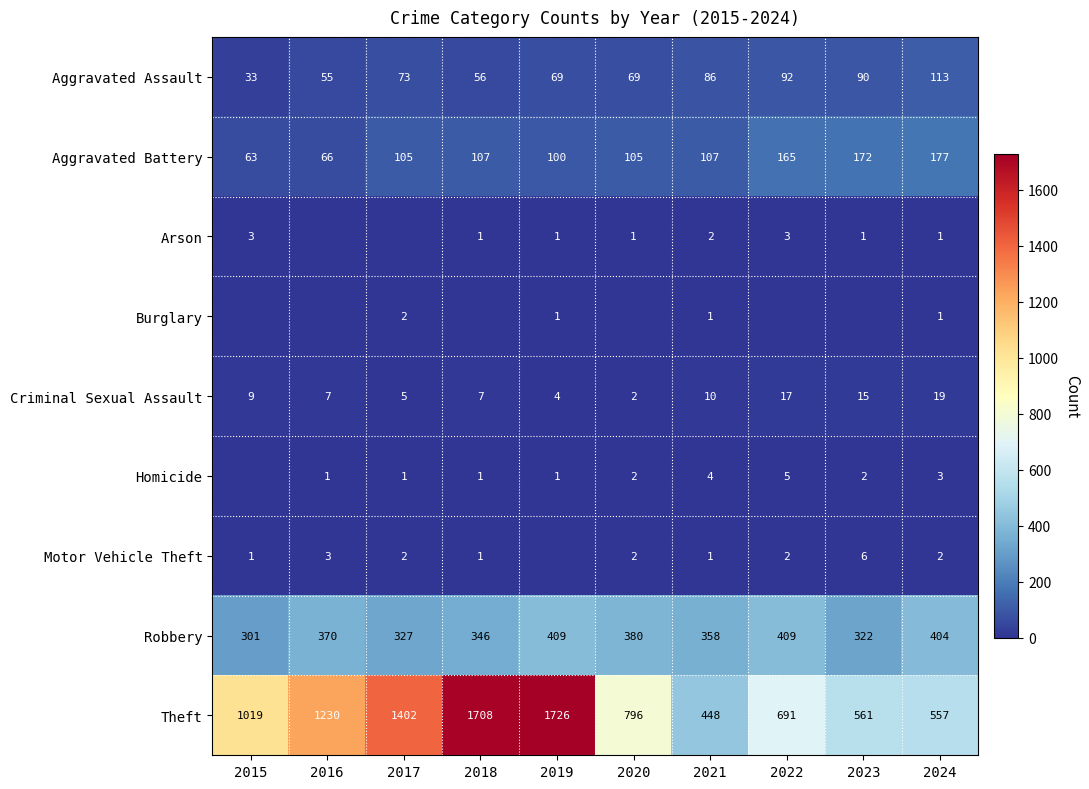

Count the number of data series in this chart.

9